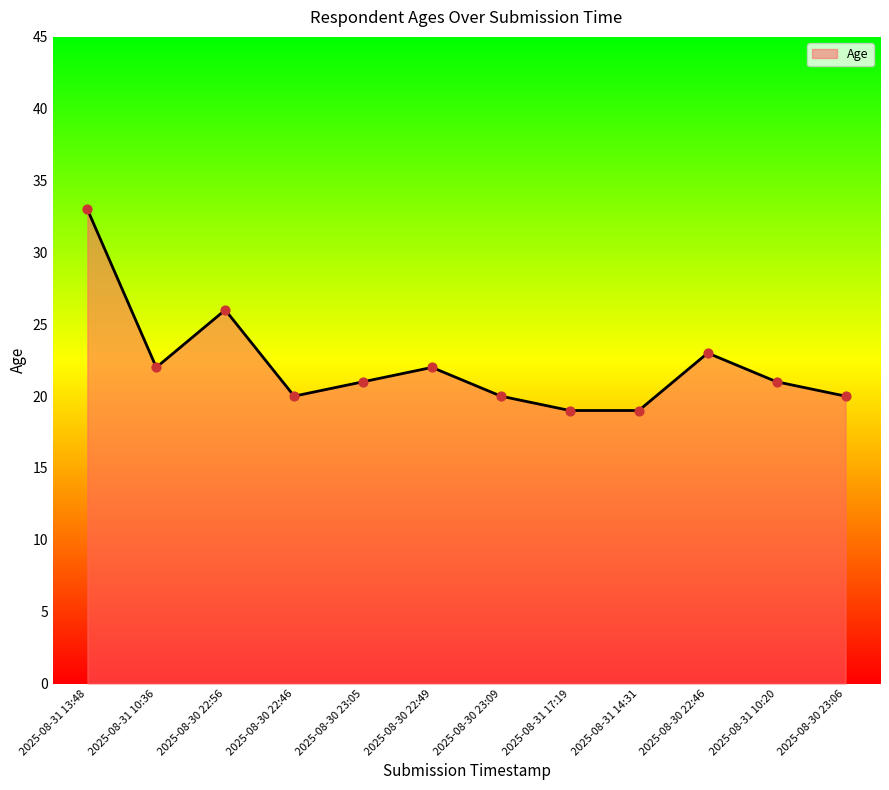

How many lines are shown in the chart?

1